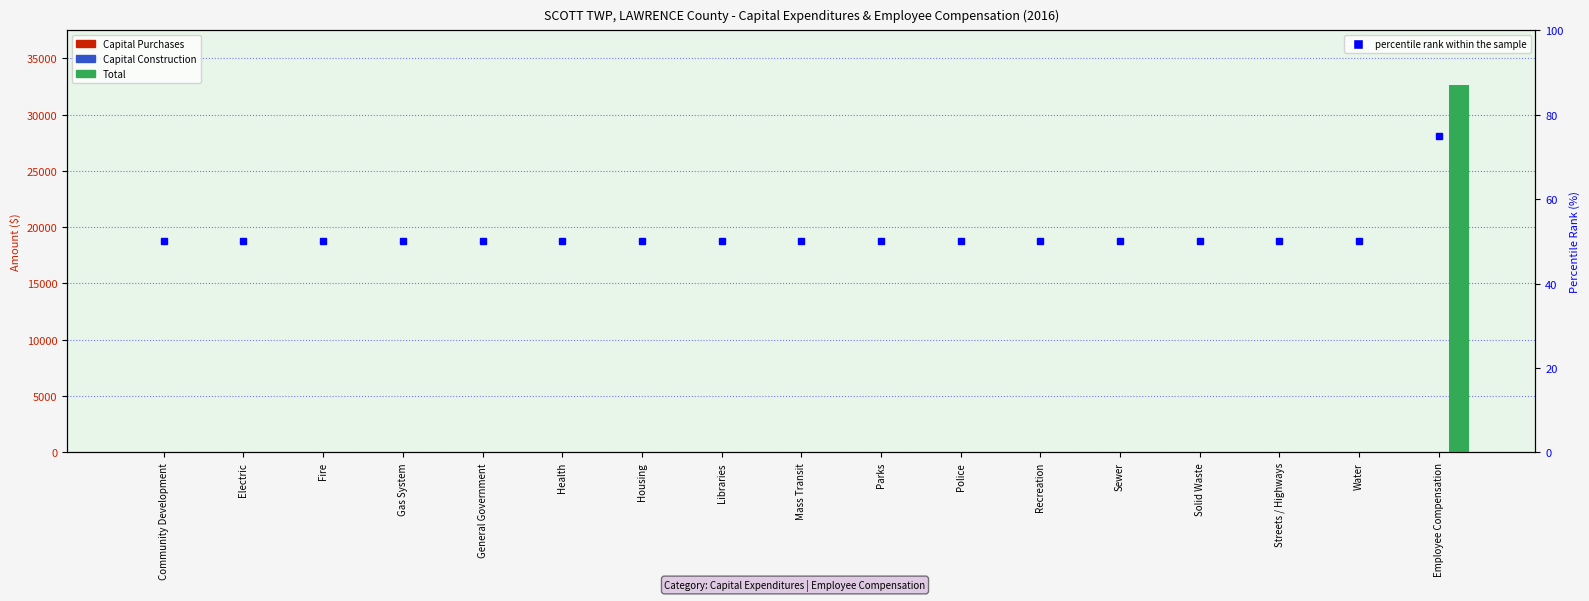

Which series has the widest spread of values?

Total